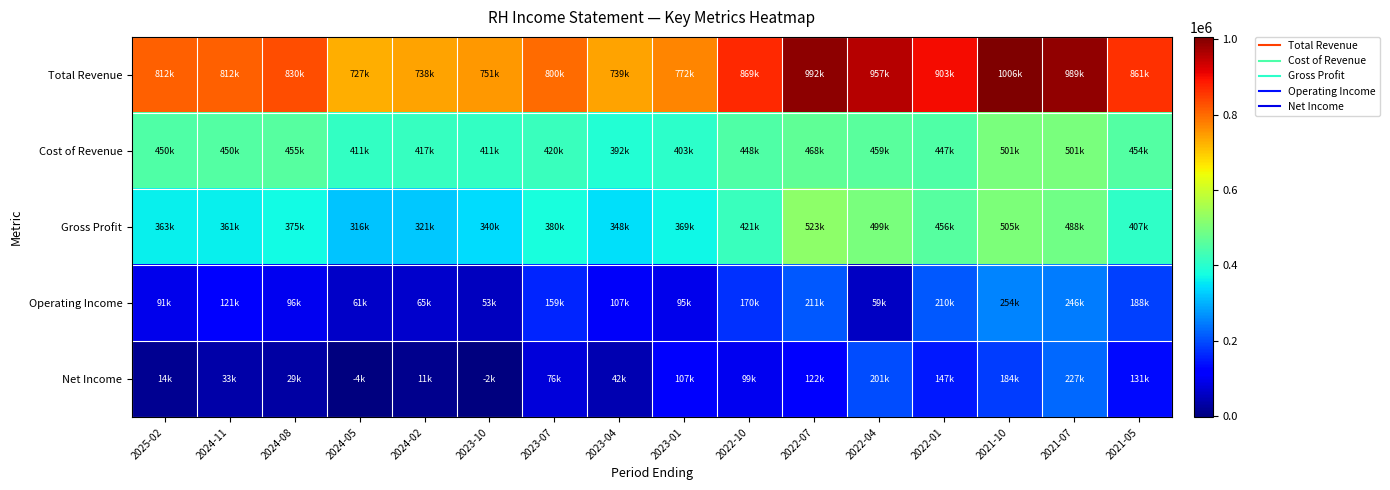

Reading left to right, what are all the values shown in this chart?

Total Revenue: 2025-02=812400	2024-11=811700	2024-08=829700	2024-05=727000	2024-02=738300	2023-10=751200	2023-07=800500	2023-04=739200	2023-01=772500	2022-10=869100	2022-07=991600	2022-04=957300	2022-01=902700	2021-10=1006400	2021-07=988900	2021-05=860800
Cost of Revenue: 2025-02=449600	2024-11=450400	2024-08=454900	2024-05=410900	2024-02=417300	2023-10=410800	2023-07=420400	2023-04=391600	2023-01=403100	2022-10=448300	2022-07=468400	2022-04=458700	2022-01=447200	2021-10=501200	2021-07=501200	2021-05=453800
Gross Profit: 2025-02=362800	2024-11=361300	2024-08=374800	2024-05=316000	2024-02=321000	2023-10=340500	2023-07=380100	2023-04=347500	2023-01=369400	2022-10=420800	2022-07=523200	2022-04=498600	2022-01=455500	2021-10=505200	2021-07=487700	2021-05=407000
Operating Income: 2025-02=91300	2024-11=121000	2024-08=96100	2024-05=60900	2024-02=65000	2023-10=53200	2023-07=159300	2023-04=106800	2023-01=94800	2022-10=170300	2022-07=210900	2022-04=59200	2022-01=210400	2021-10=254000	2021-07=245900	2021-05=187800
Net Income: 2025-02=13900	2024-11=33200	2024-08=29000	2024-05=-3600	2024-02=11400	2023-10=-2200	2023-07=76500	2023-04=41900	2023-01=106900	2022-10=98800	2022-07=122300	2022-04=200700	2022-01=147000	2021-10=184100	2021-07=226700	2021-05=130700